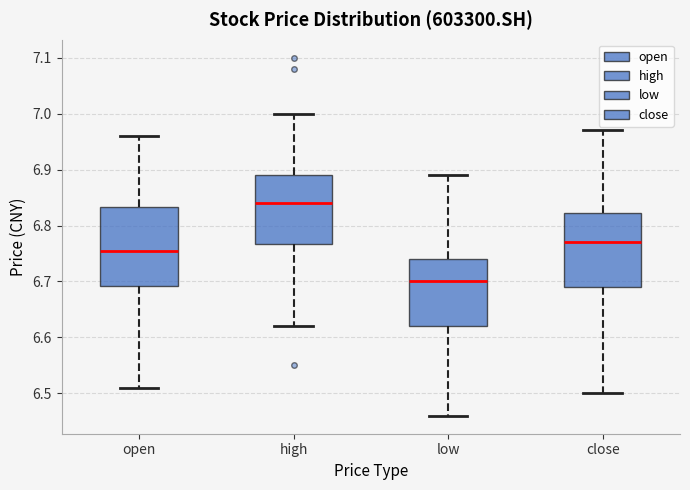

Which box's median line is the lowest?

low